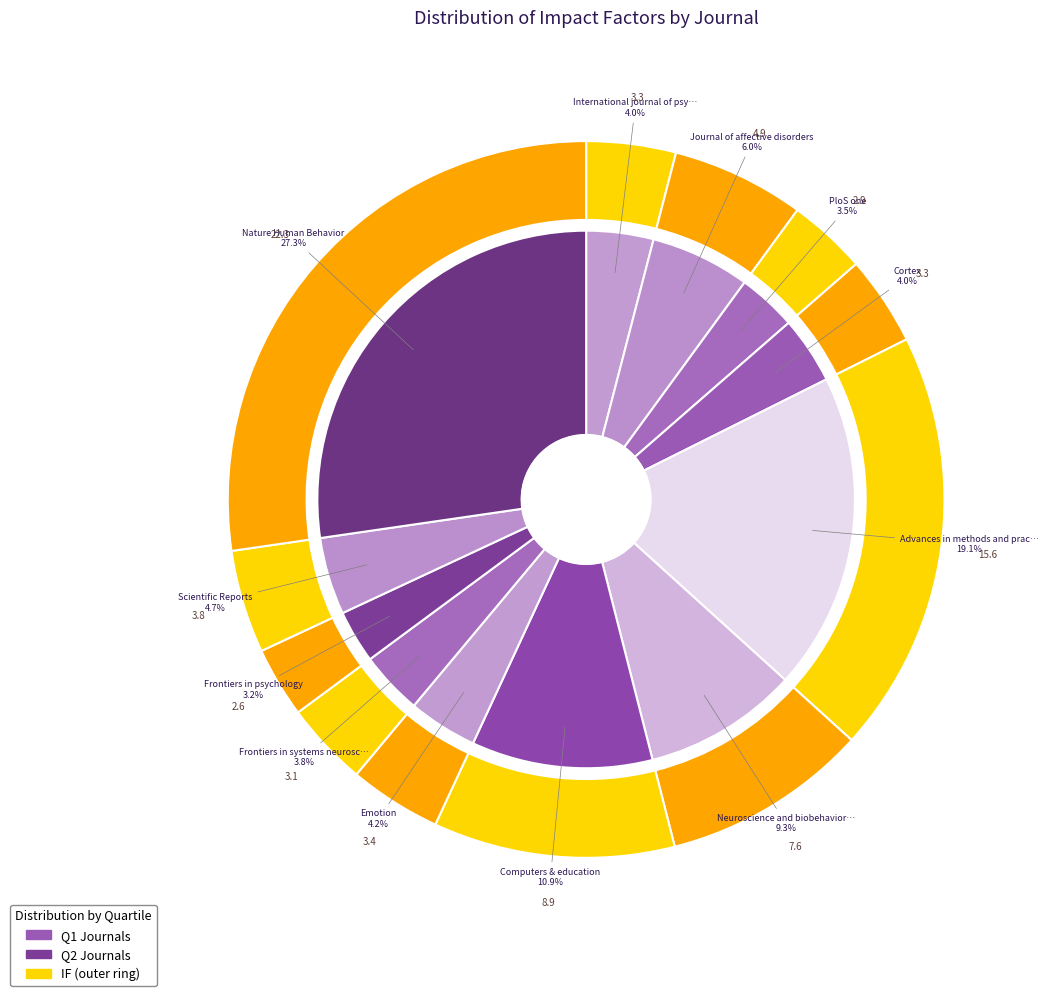

What percentage is the Nature Human Behavior slice, to the nearest percent?

27%